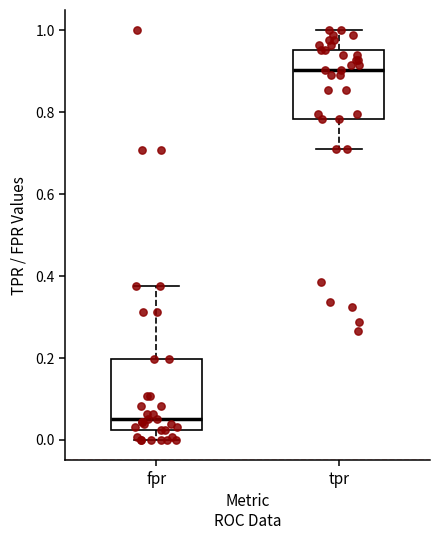

Reading left to right, transcribe this box plot: for each box, give where its median line is, the range the box spans, and where its two whiskers end, as read against the y-axis. The values are not printed on the chart, so give them approximately, as read against the axis.

fpr: median 0.06, box 0.02 to 0.20, whiskers 0.00 to 0.38
tpr: median 0.90, box 0.78 to 0.96, whiskers 0.72 to 1.00